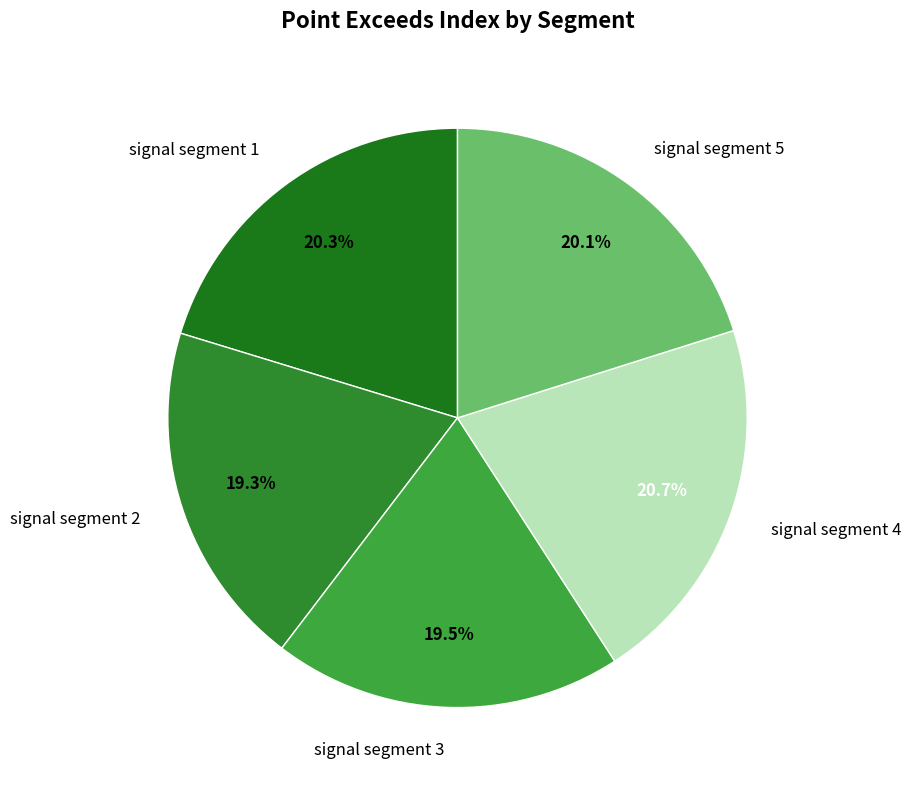

True or false: signal segment 4 accounts for 21% of the total.

True